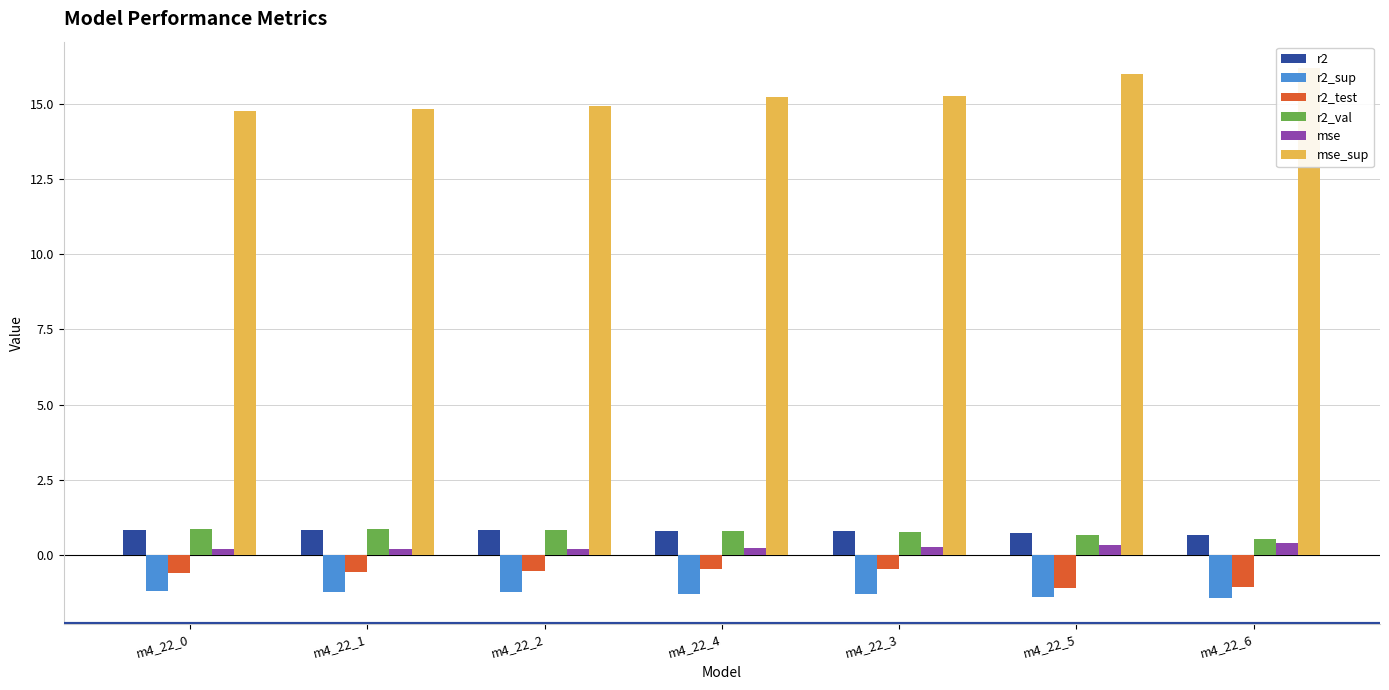

Reading left to right, extract all data points from this chart.

r2: 0.8	0.8	0.8	0.8	0.8	0.7	0.7
r2_sup: -1.2	-1.2	-1.2	-1.3	-1.3	-1.4	-1.4
r2_test: -0.6	-0.6	-0.5	-0.5	-0.5	-1.1	-1.1
r2_val: 0.9	0.9	0.8	0.8	0.8	0.7	0.5
mse: 0.2	0.2	0.2	0.2	0.3	0.3	0.4
mse_sup: 14.8	14.8	14.9	15.2	15.3	16.0	16.2